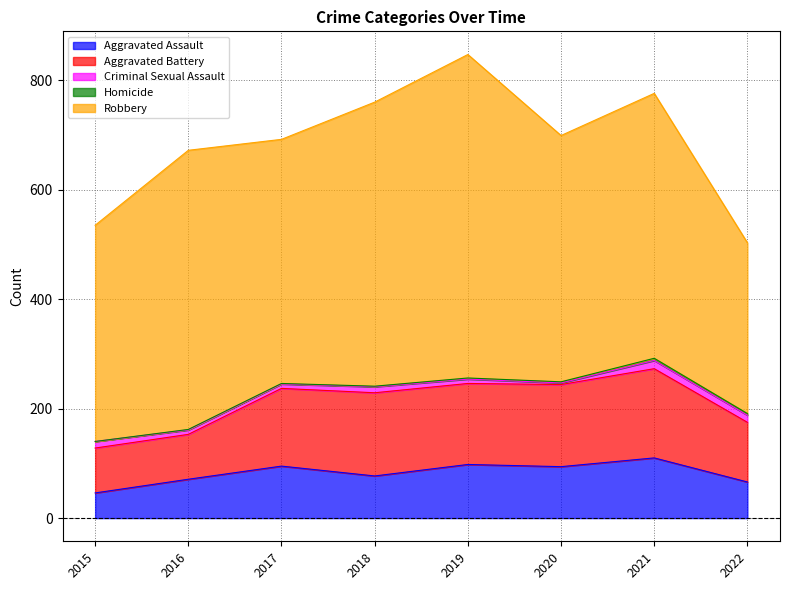

The value of Homicide at 2018 is 2. True or false?

False